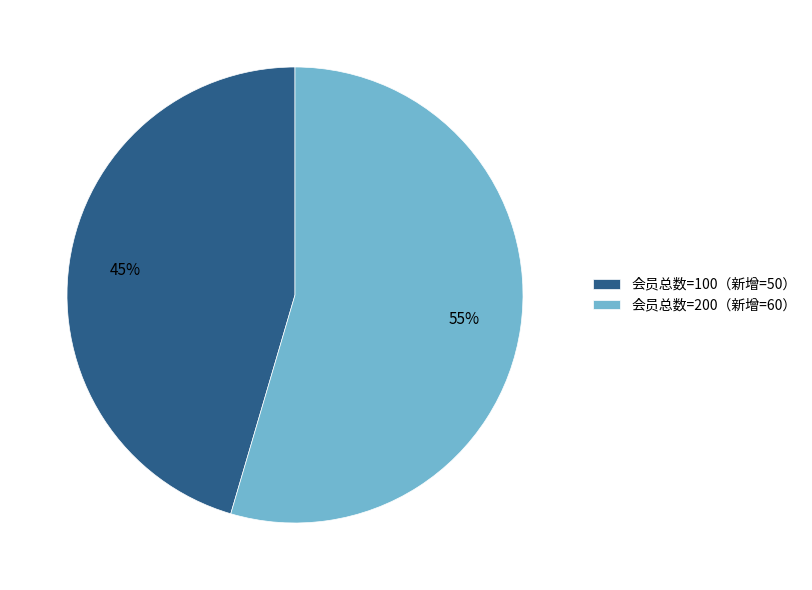

Which category has the biggest portion of the pie?

会员总数=200（新增=60）